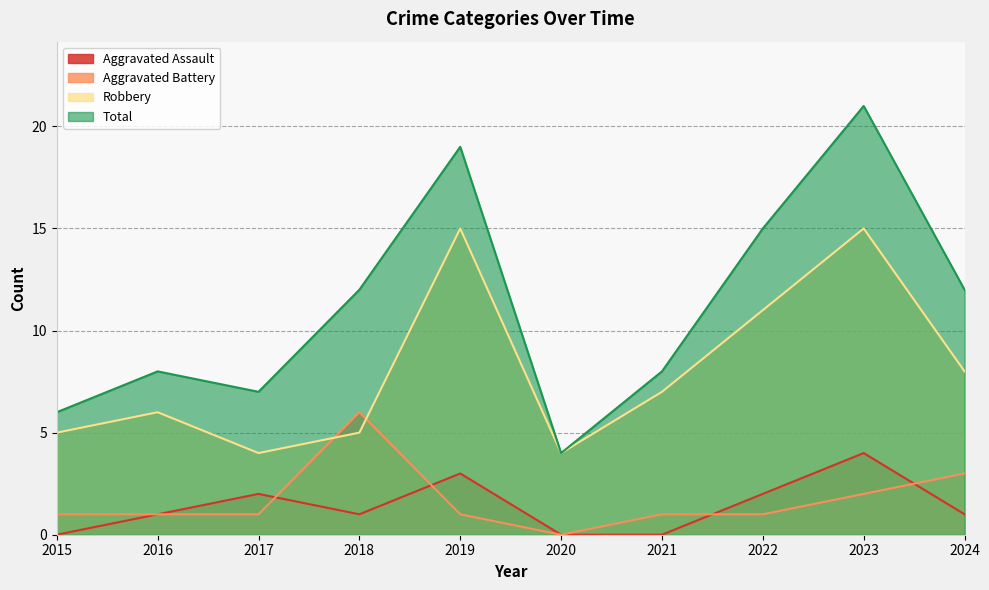

True or false: Aggravated Assault has a value of 1 at 2018.

False